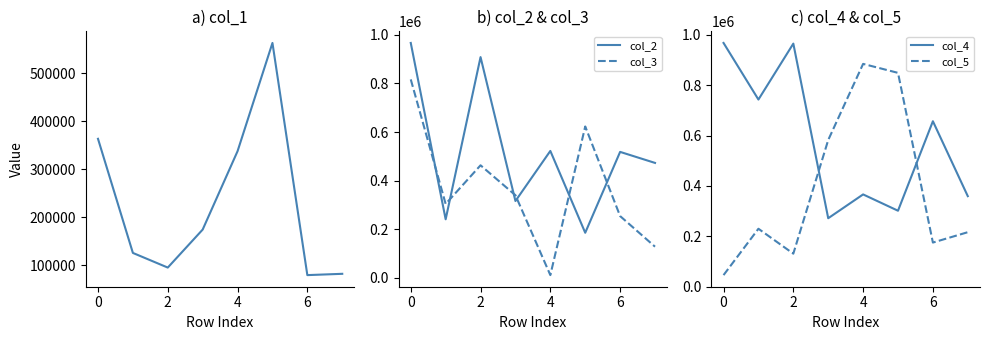

At which label does col_2 first exceed 518097?

0